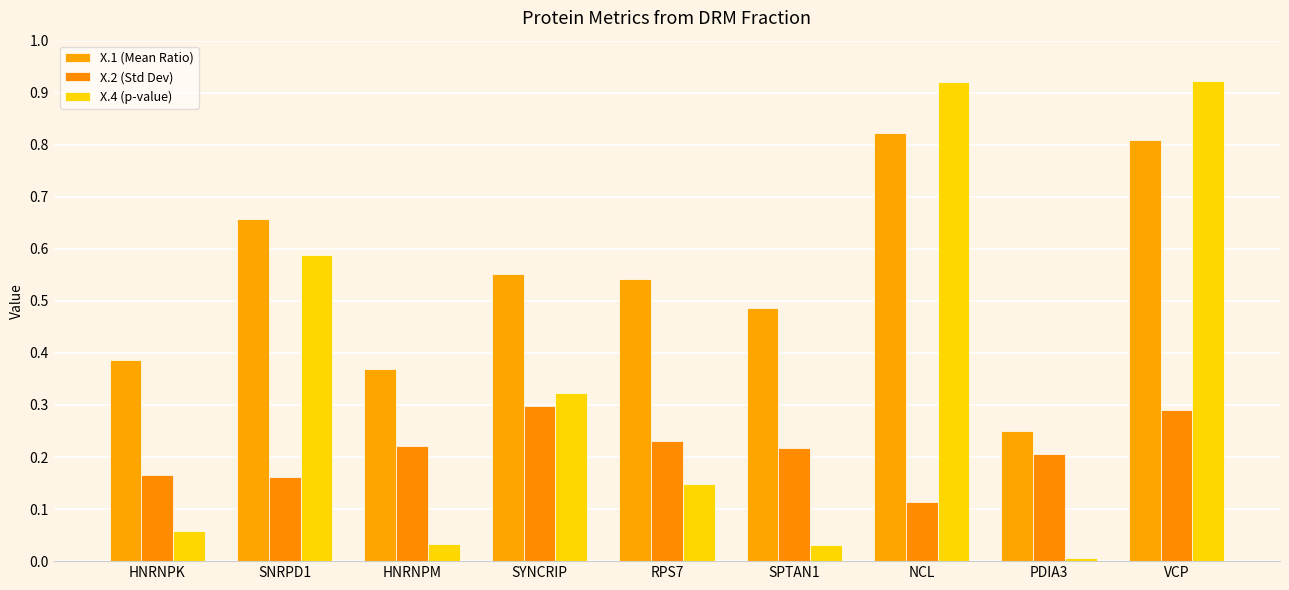

What is the average value of the X.4 (p-value) series?

0.3